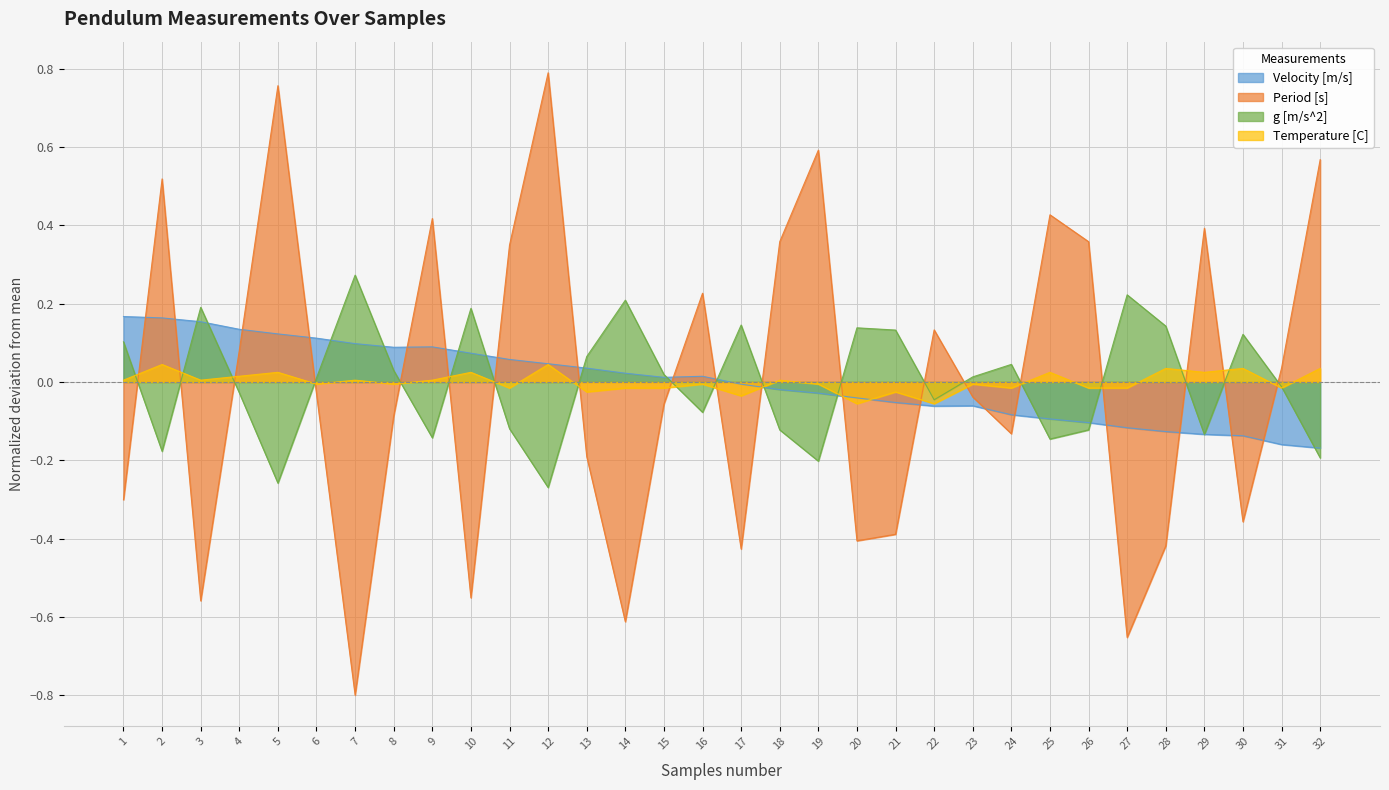

At which category does Period [s] reach its first local valley?

3